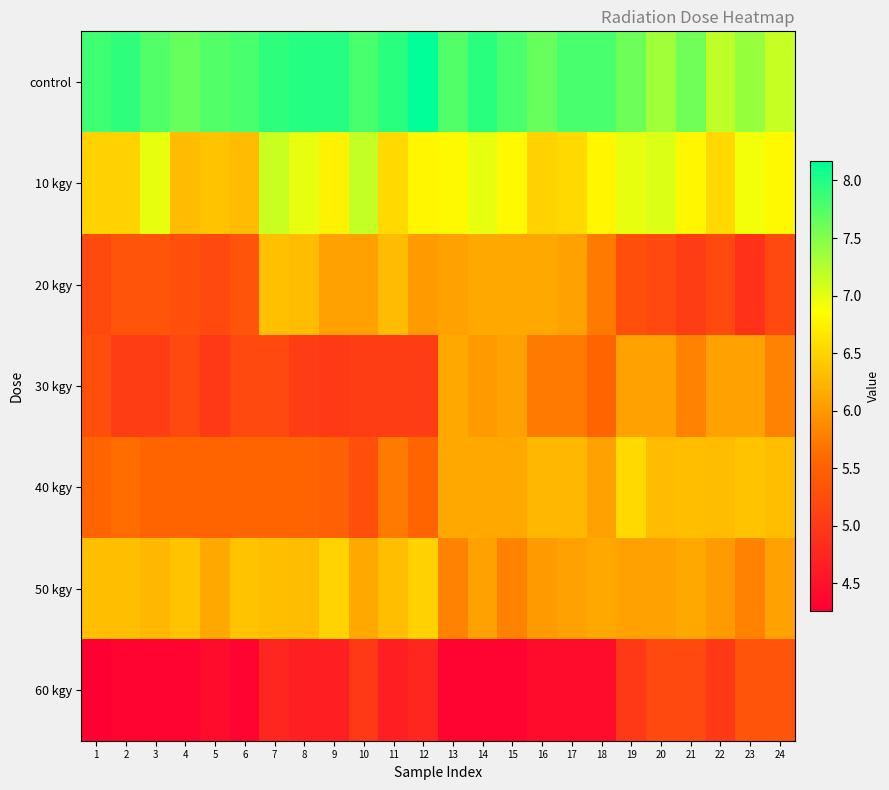

At how many categories does at least one series exceed 4?

24